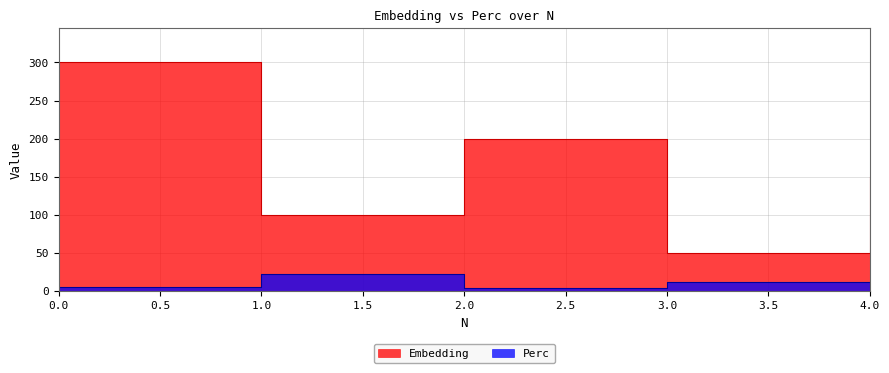

What are all the series names shown in the legend?

Embedding, Perc